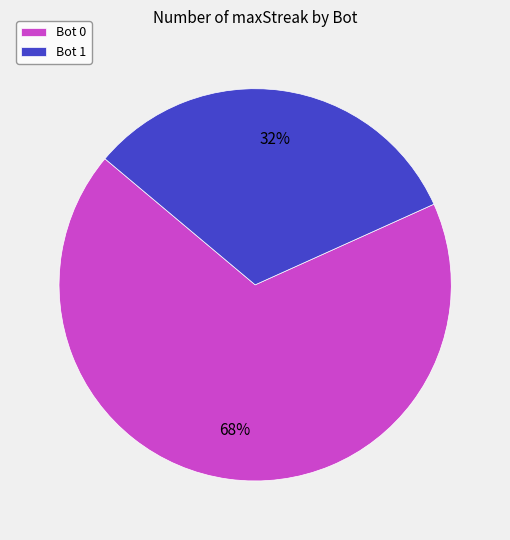

How many segments does this pie chart have?

2